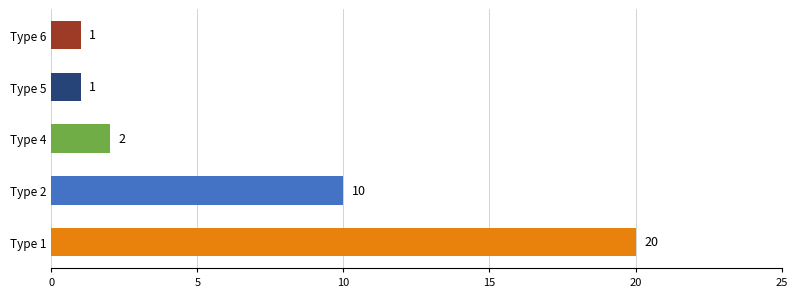

The value at Type 5 is 1. True or false?

True